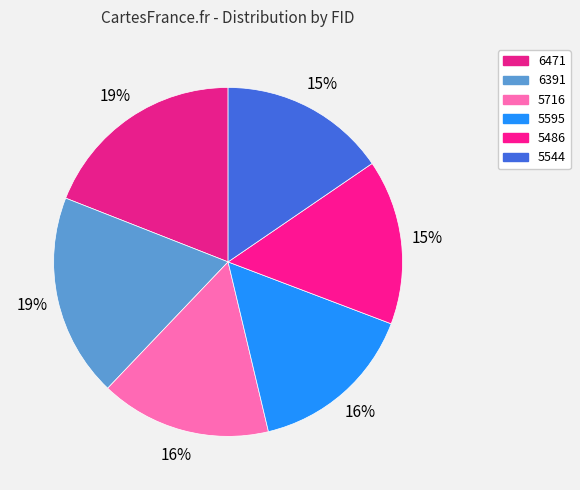

What is the smallest slice in the pie chart?

5486